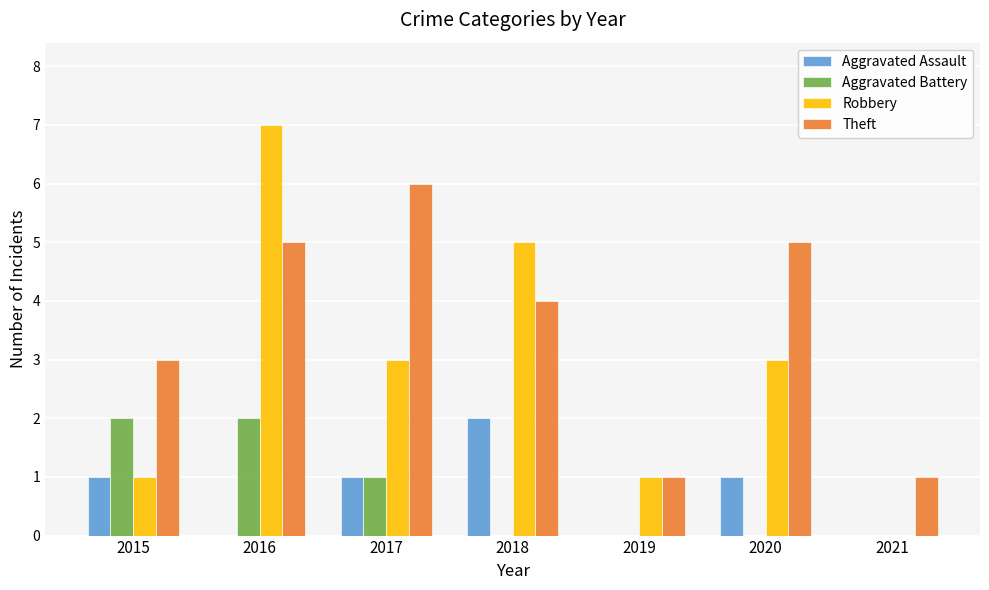

Between 2017 and 2021, which series saw the biggest shift?

Theft